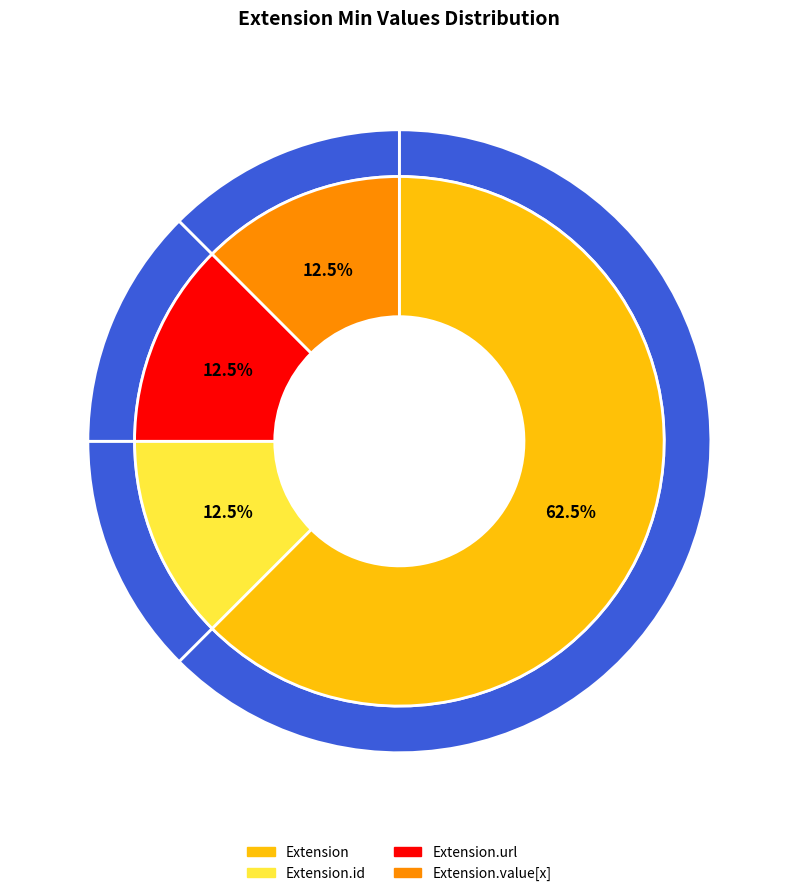

Does Extension.extension account for over 50% of the chart?

No